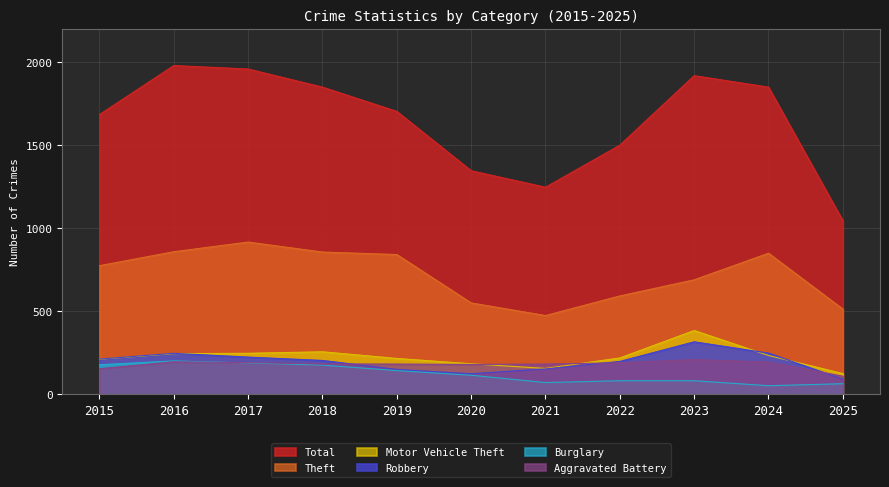

What is the value of the Robbery point at the 2nd from the left?

247